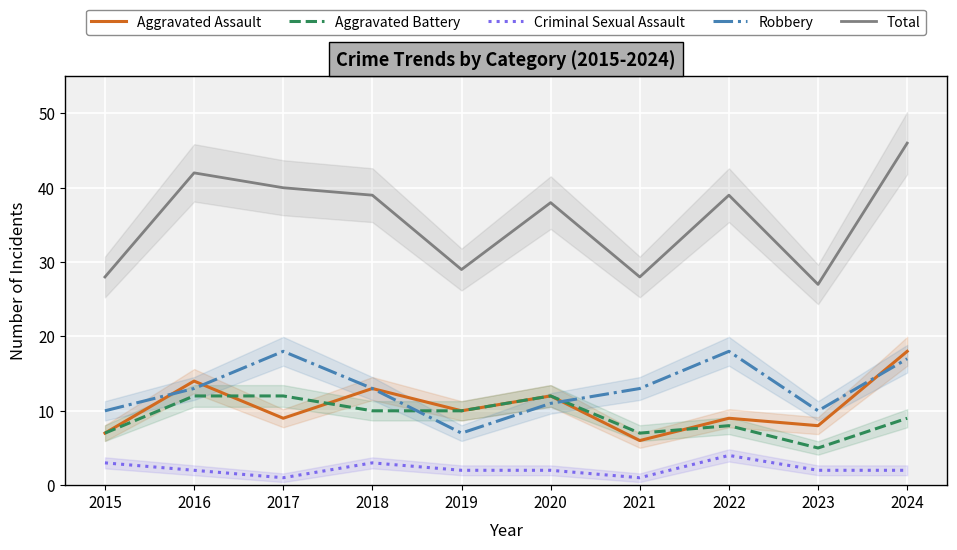

True or false: Aggravated Battery and Criminal Sexual Assault intersect in this chart.

False